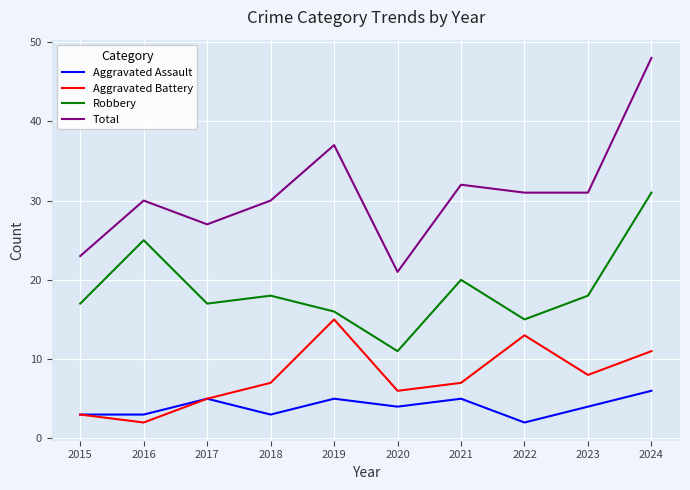

Which series has the largest range (max minus min)?

Total